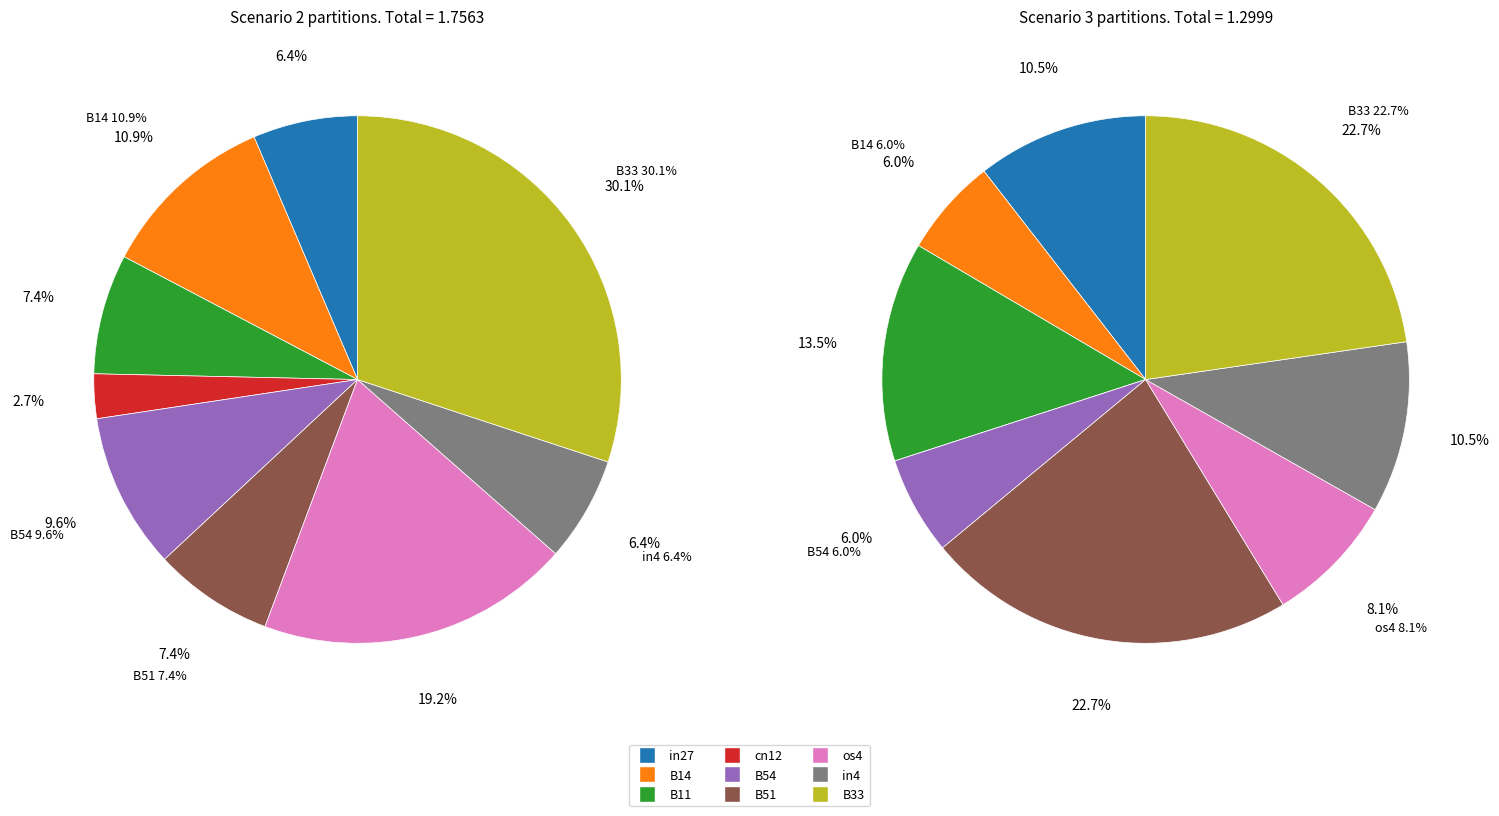

What percentage do cn12 and B14 together represent?

13.6%